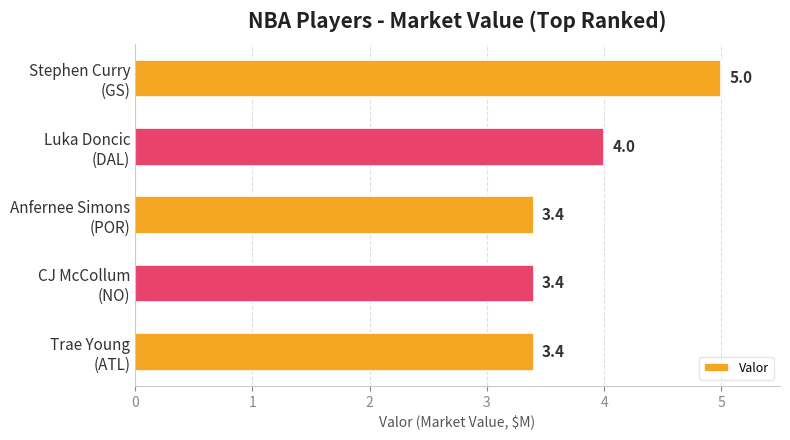

What is the difference between the maximum and minimum values?

1.6